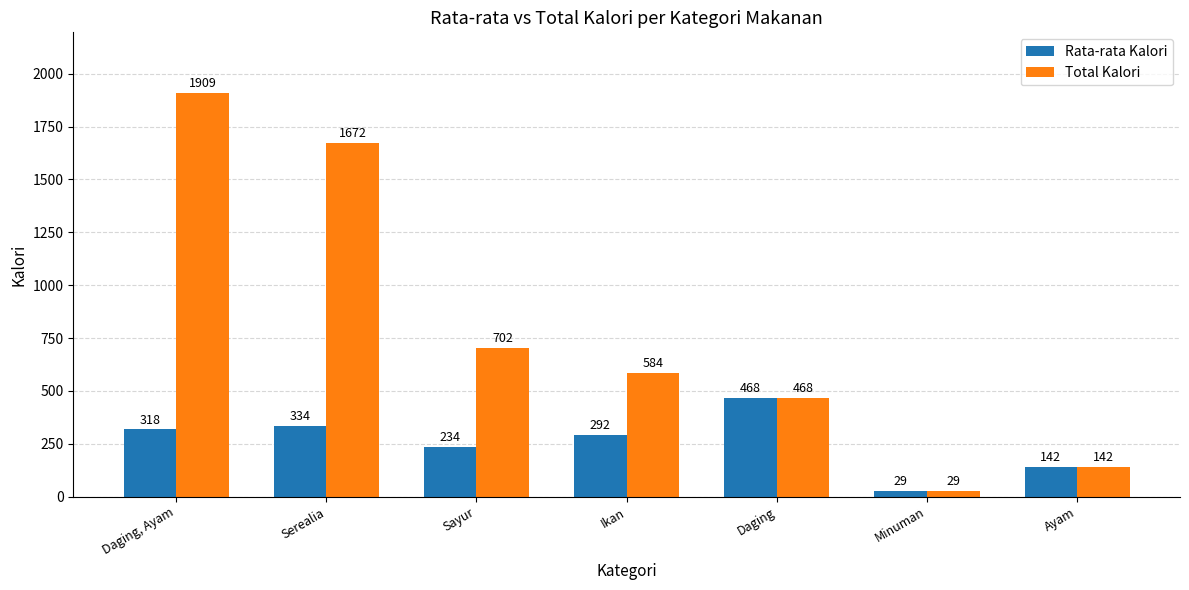

Which category has the lowest value in the Total Kalori series?

Minuman